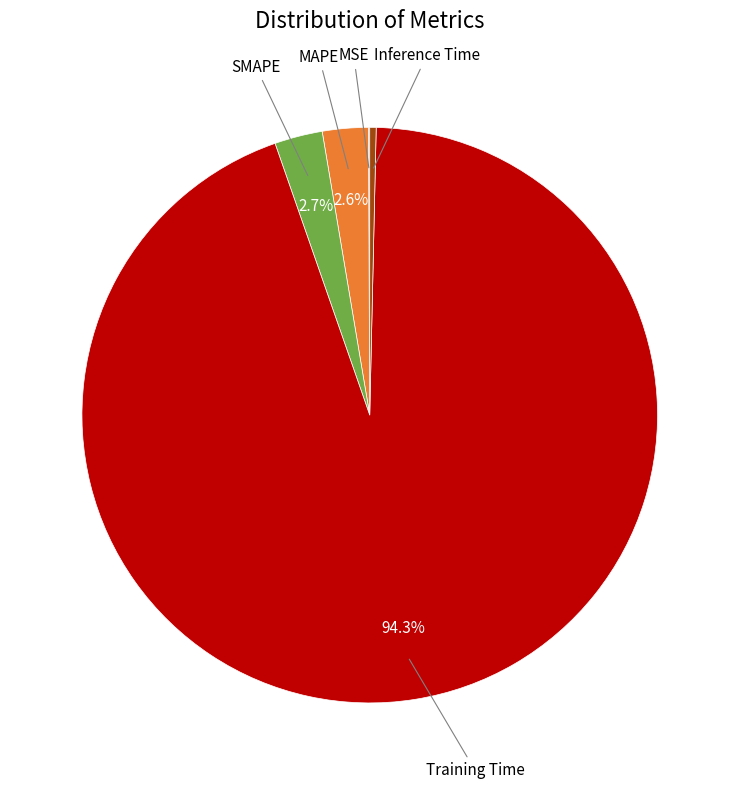

Is there a majority slice in this chart?

Yes